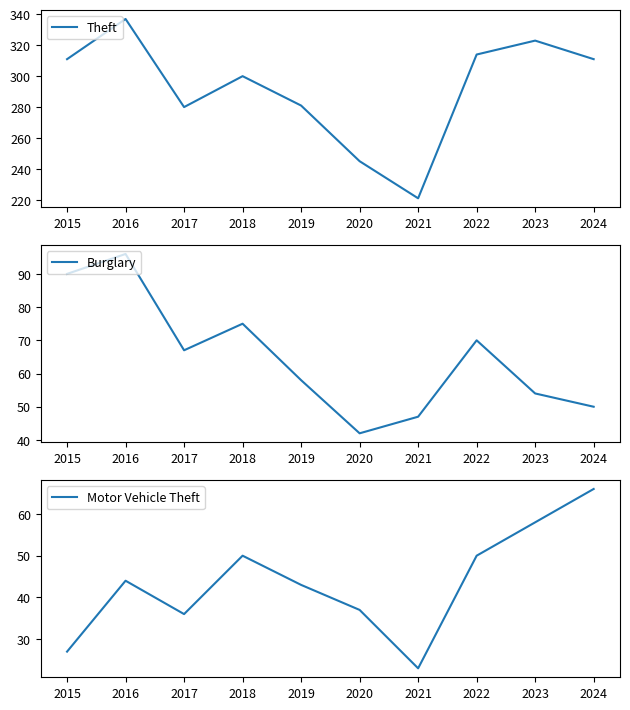

Where does the Burglary series first go above 67?

2015